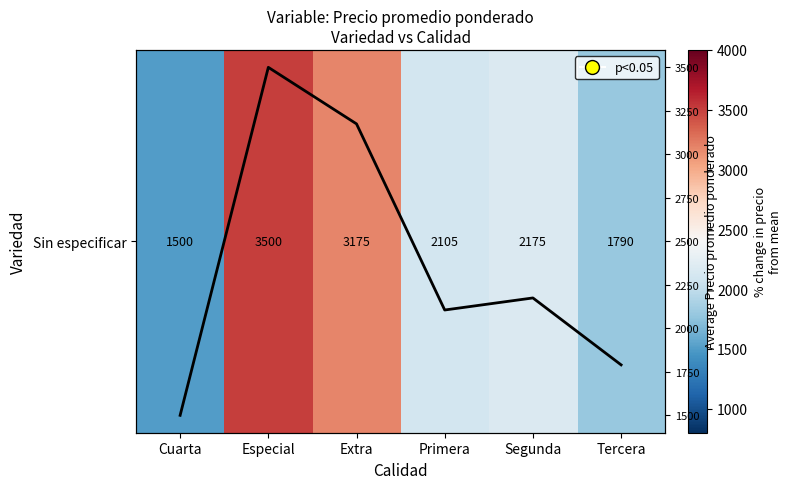

How many Sin especificar mean price values are between 1790 and 3175?

4